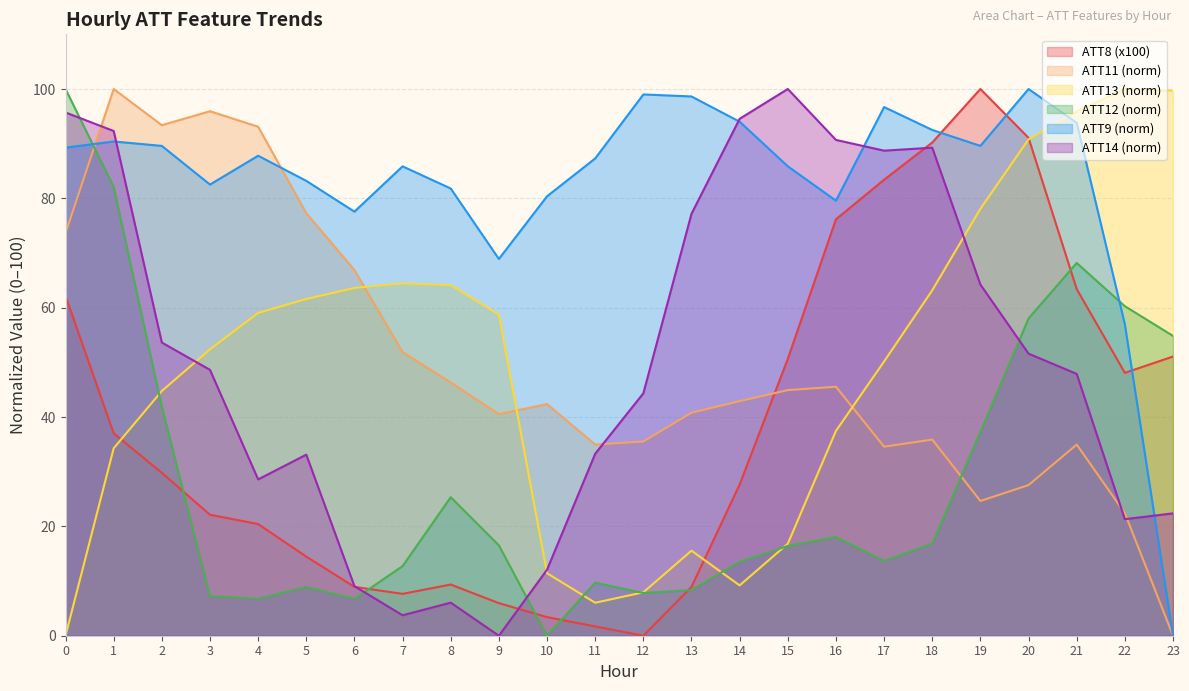

At which category does ATT13 reach its first local peak?

7